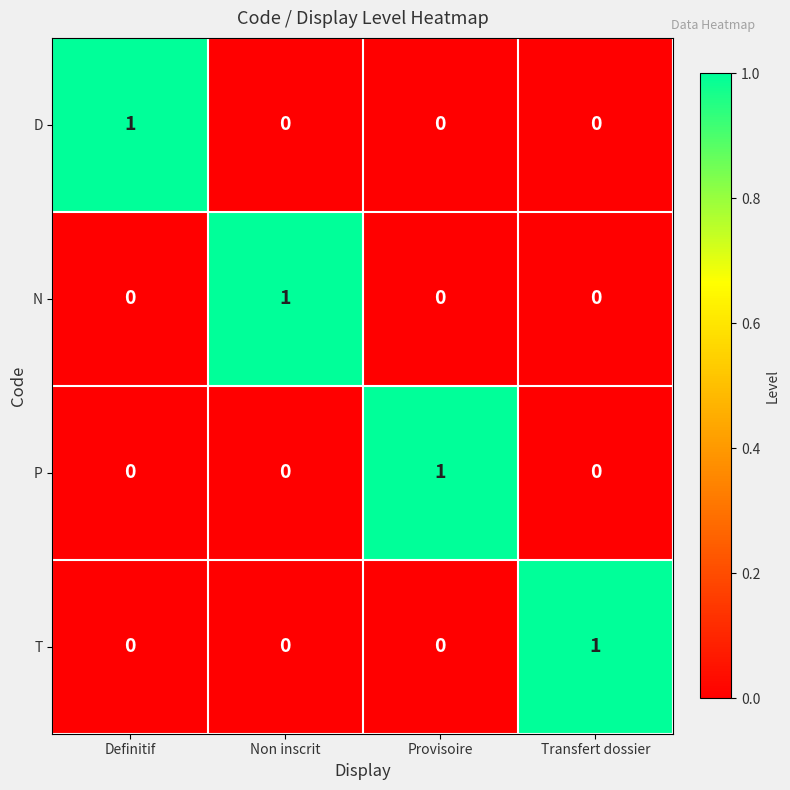

What is the greatest value displayed?

1